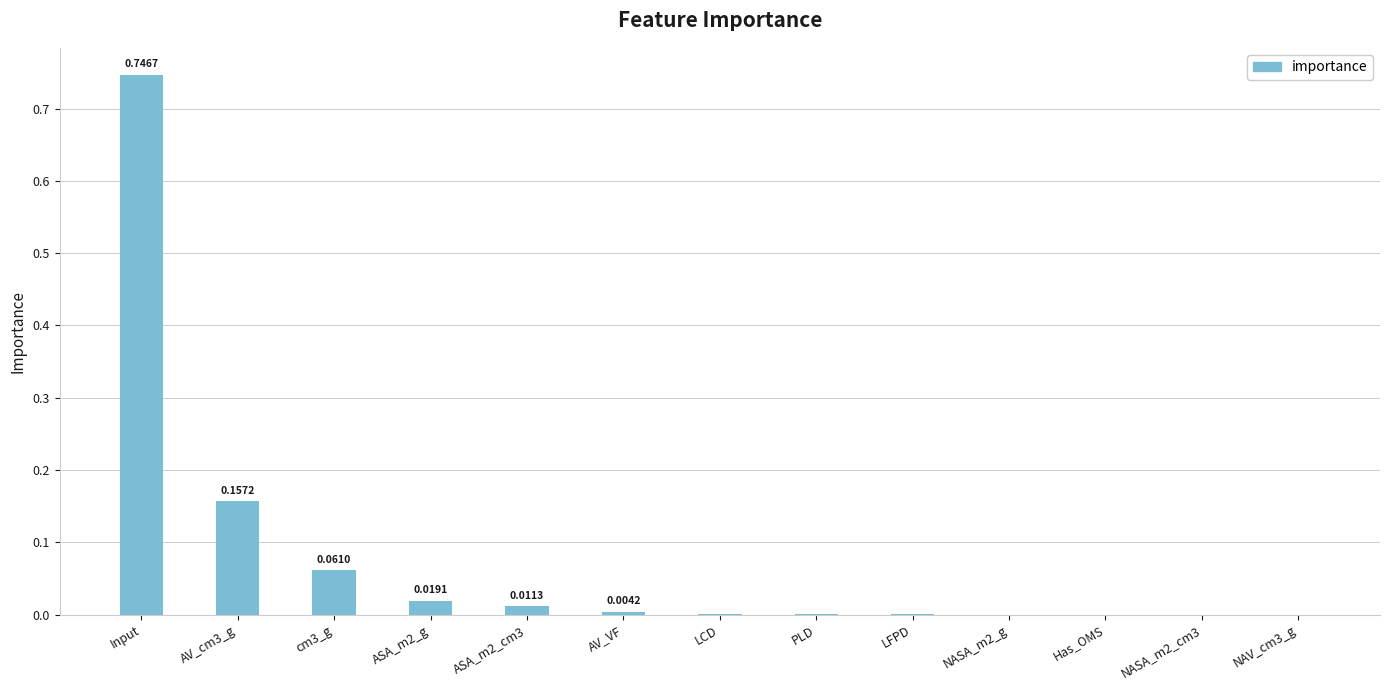

The chart shows a value of 0.0 at ASA_m2_g. True or false?

True